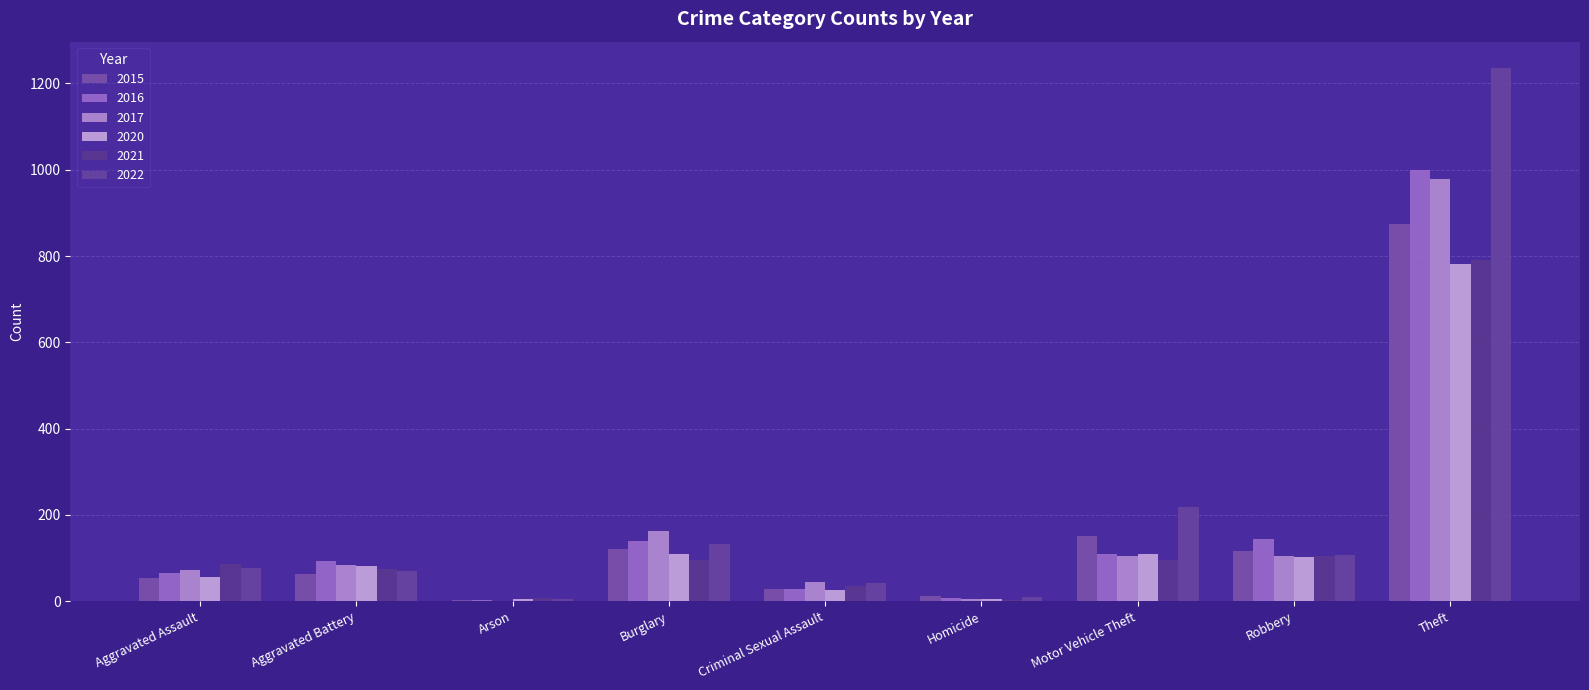

How many data points does each series have?

9